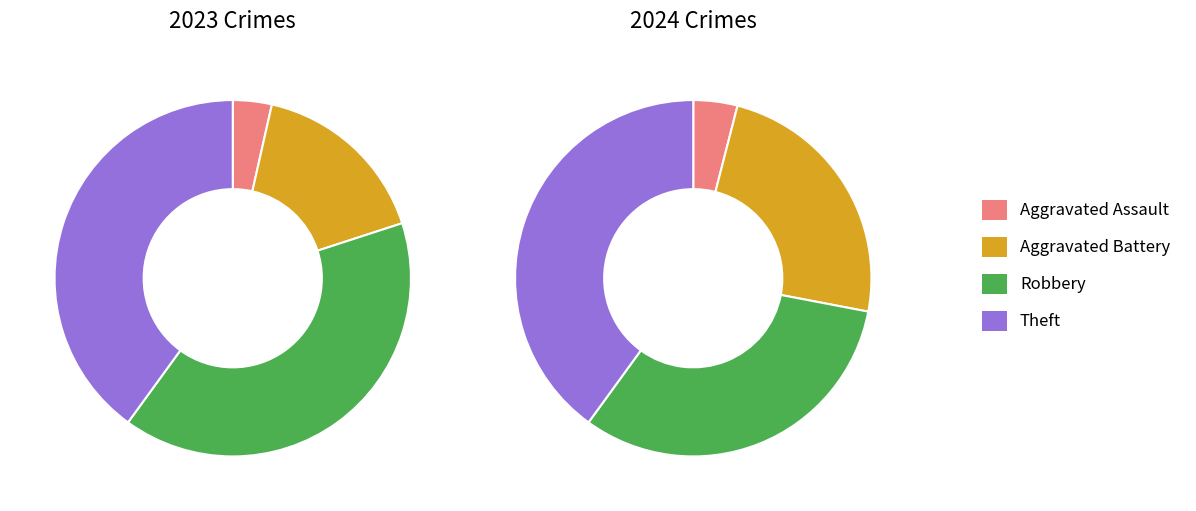

Does 3 represent more than half of the total?

No